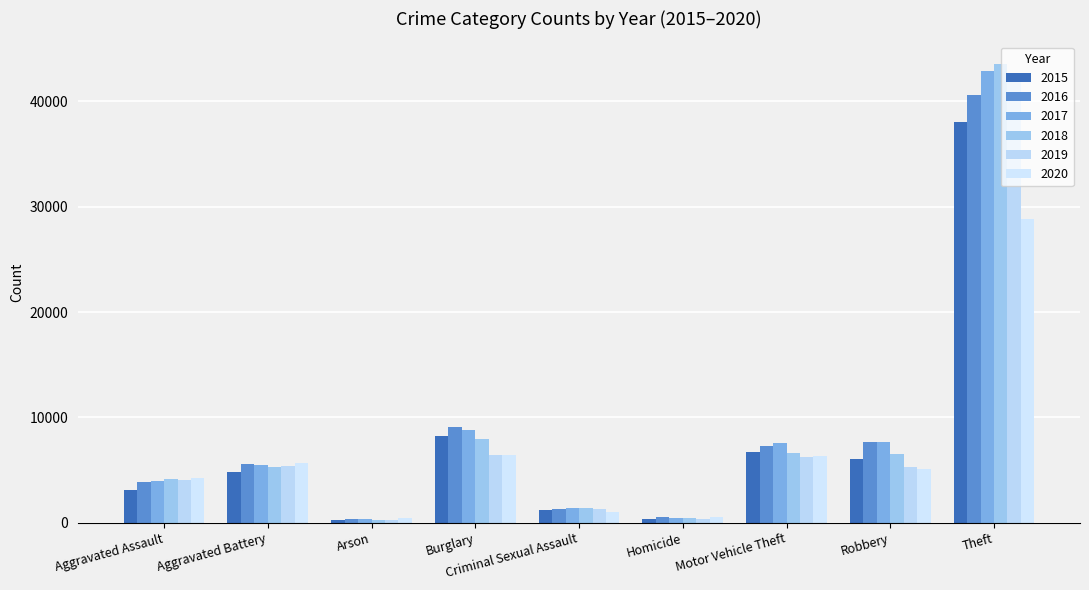

True or false: 2017 has a value of 3953 at Aggravated Assault.

True